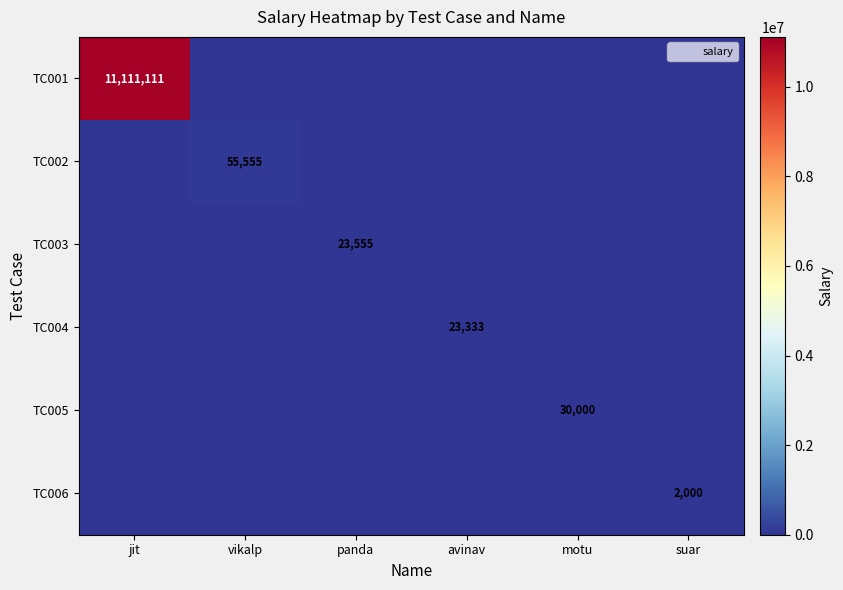

What is the maximum value shown in the chart?

11111111